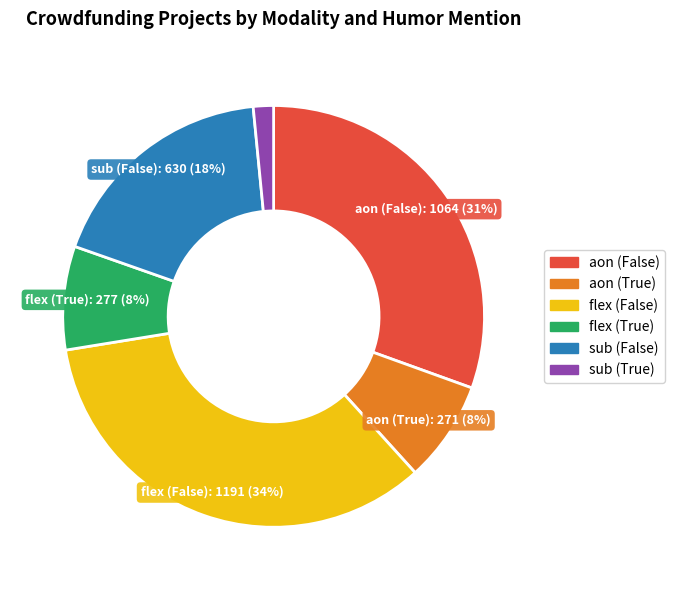

How many segments does this pie chart have?

6